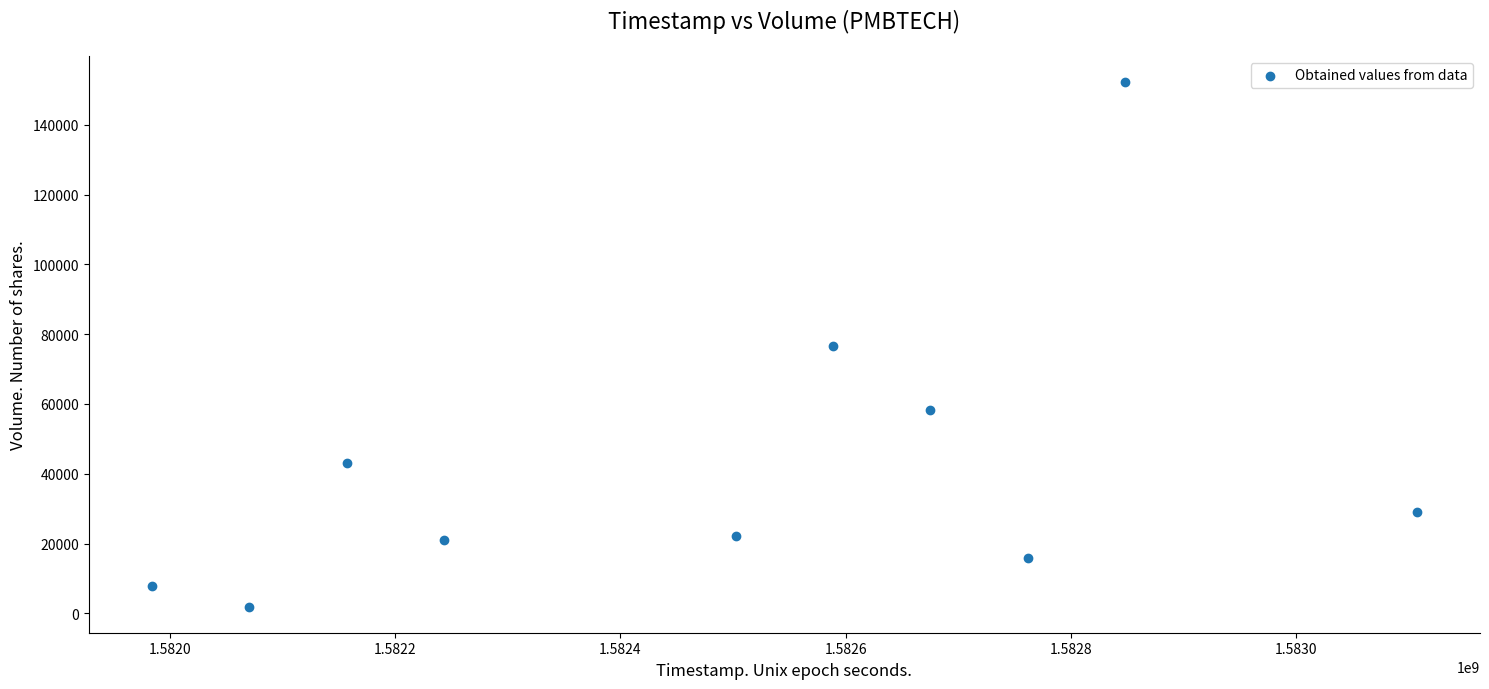

What is the range of X values (max minus min)?

1123200